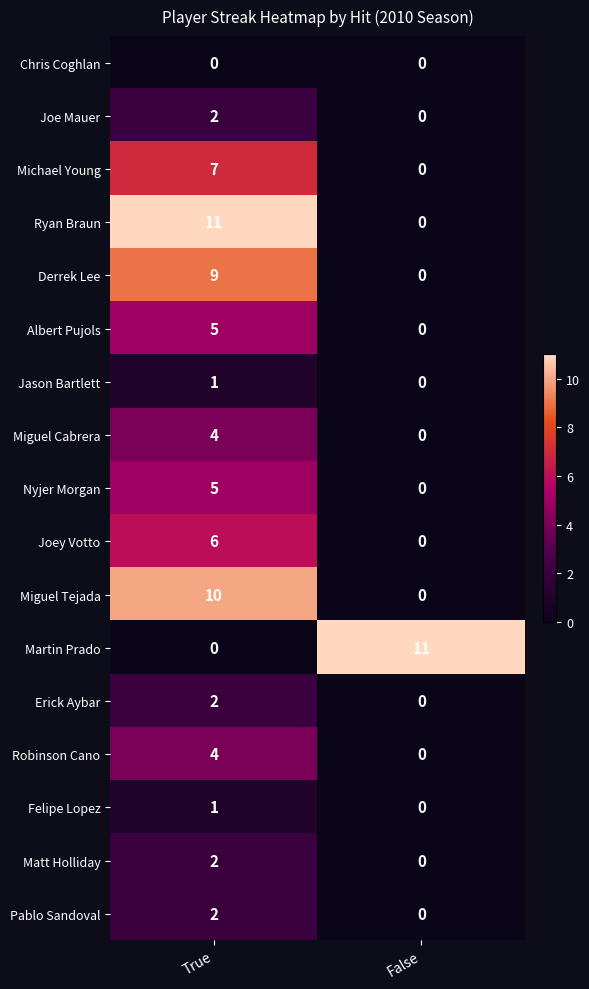

At which label does Matt Holliday reach its peak?

True